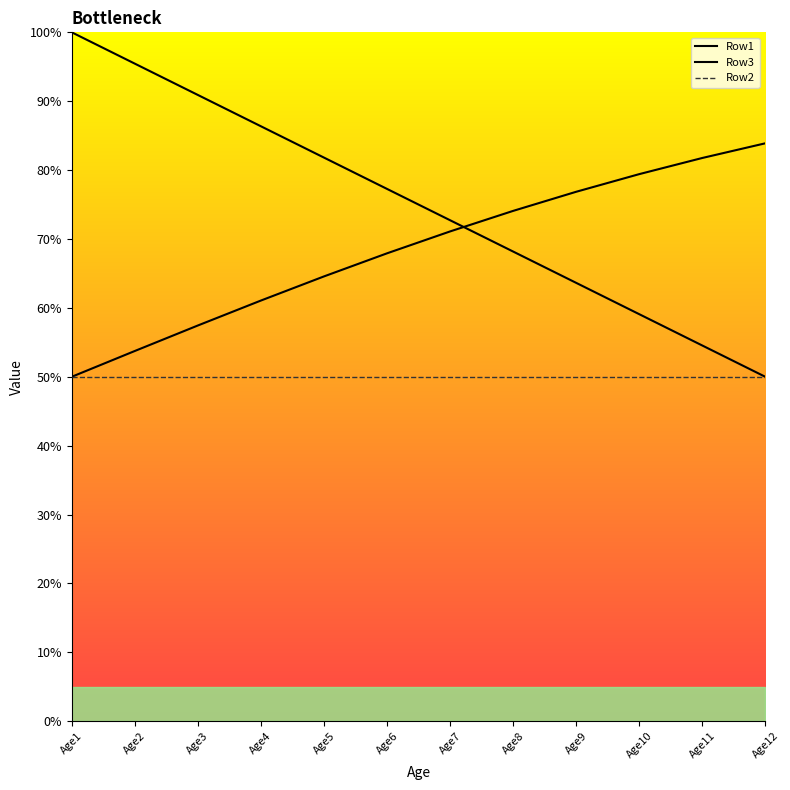

True or false: Row1 and Row2 intersect in this chart.

False